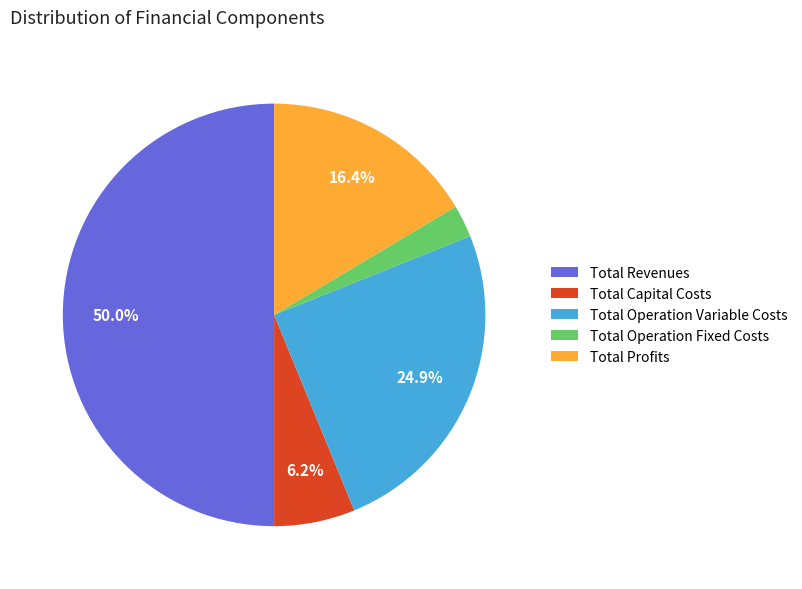

To the nearest percent, what is the difference between the Total Operation Fixed Costs and Total Profits slice percentages?

14%